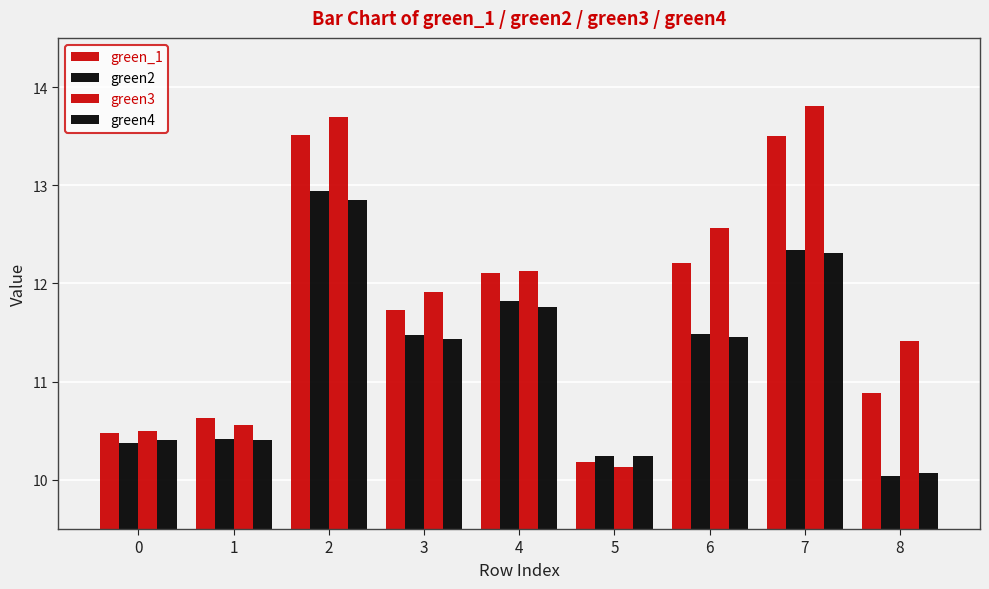

How many bars are there in each group?

4